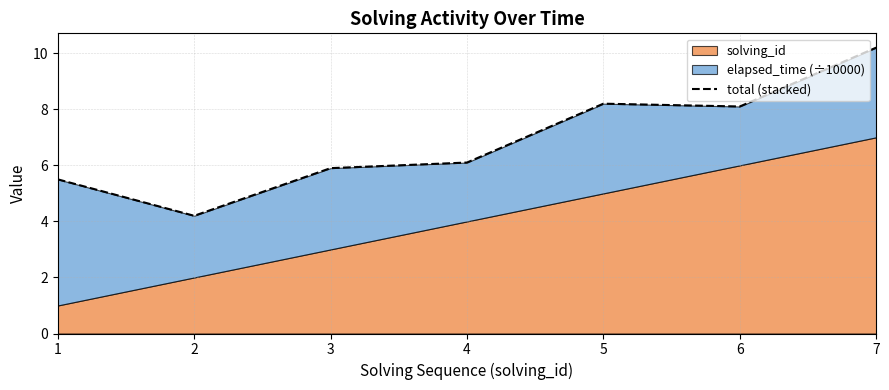

How many points are lower than both their immediate neighbors (excluding endpoints)?

2